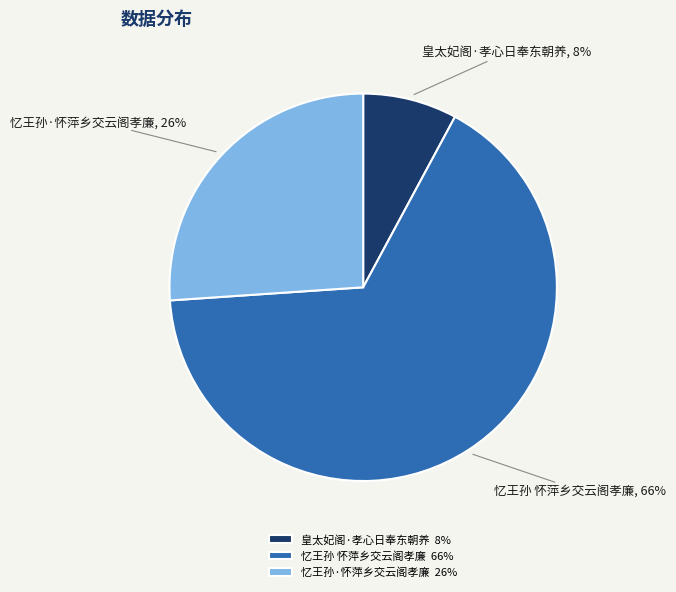

To the nearest percent, what is the difference between the largest and smallest slice percentages?

58%